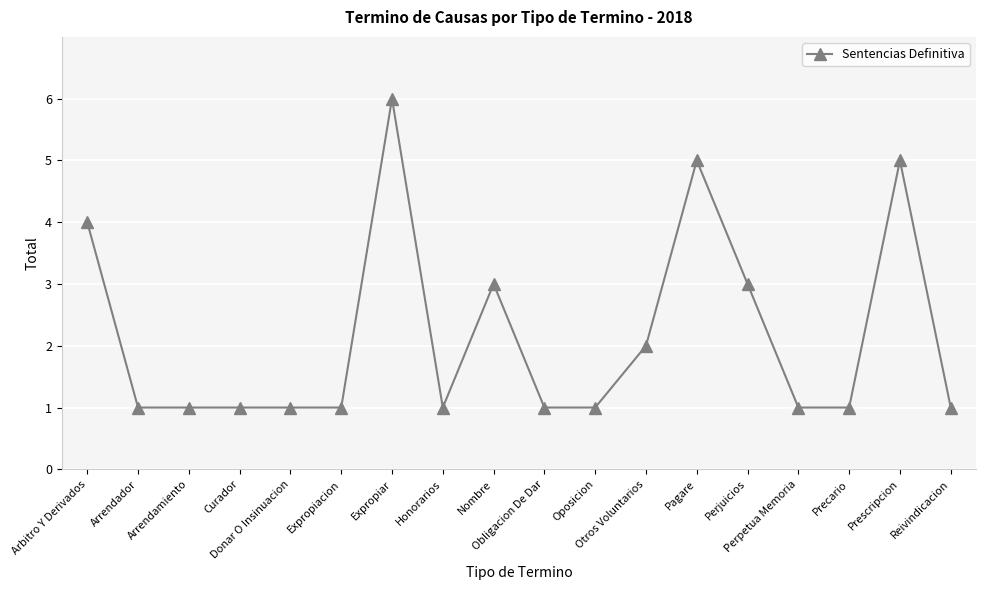

Between Nombre and Donar O Insinuacion, which is larger?

Nombre